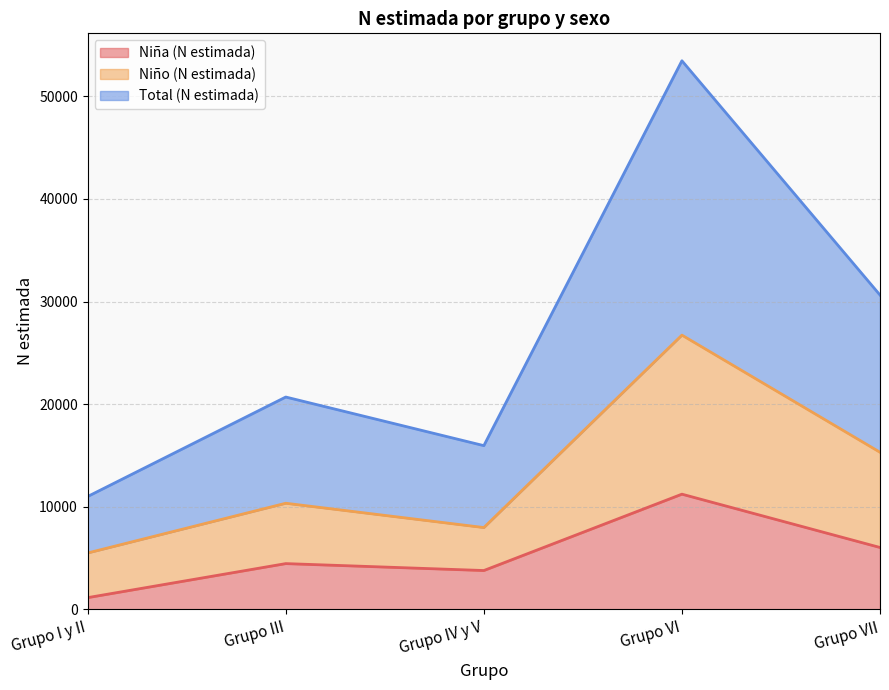

Is it true that Niña (N estimada) equals 2101 at Grupo VII?

False